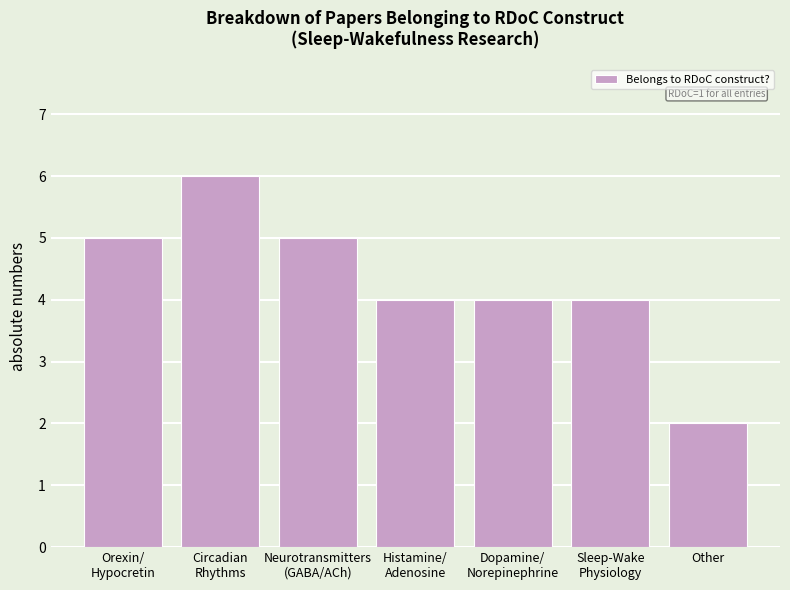

The value at Other is 2. True or false?

True